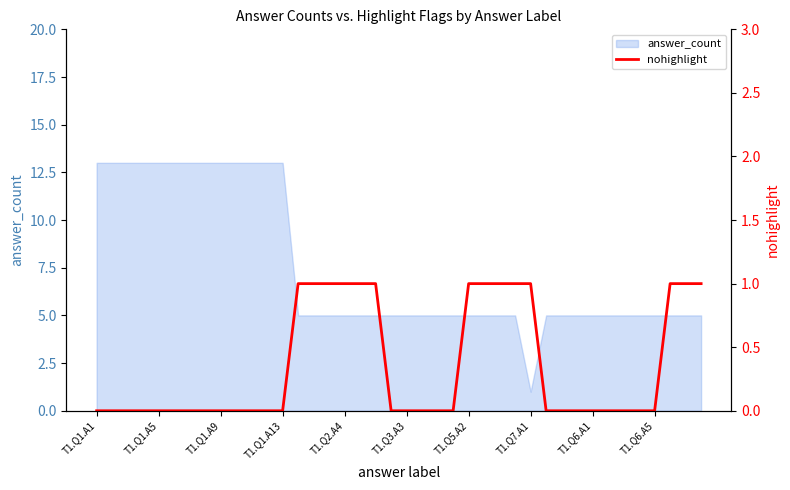

What value does the data have at 18?

1